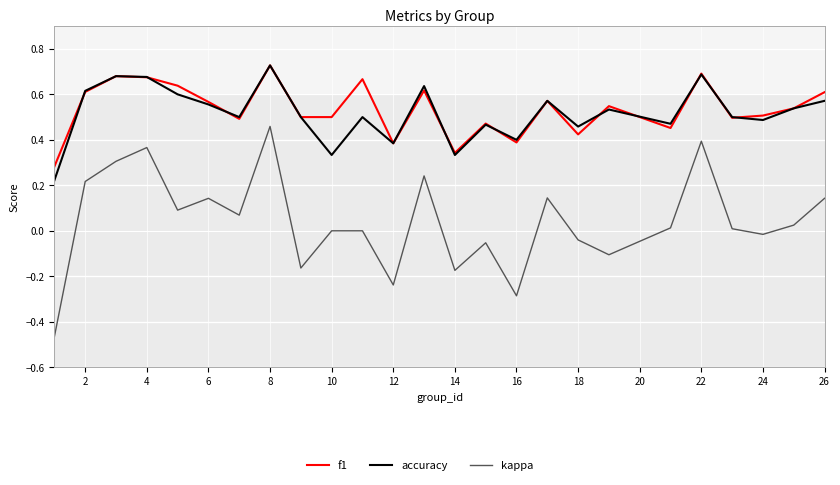

True or false: kappa and accuracy cross at least once.

False